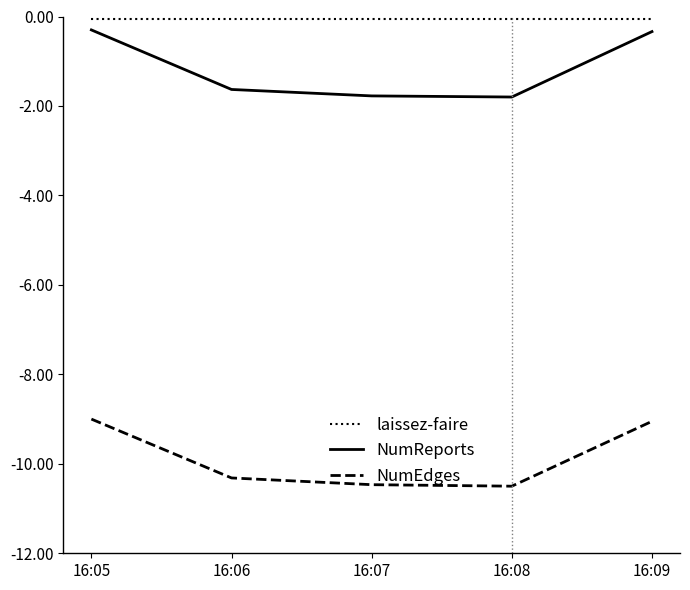

What is the difference between the maximum and second lowest values in the NumEdges series?

1.5